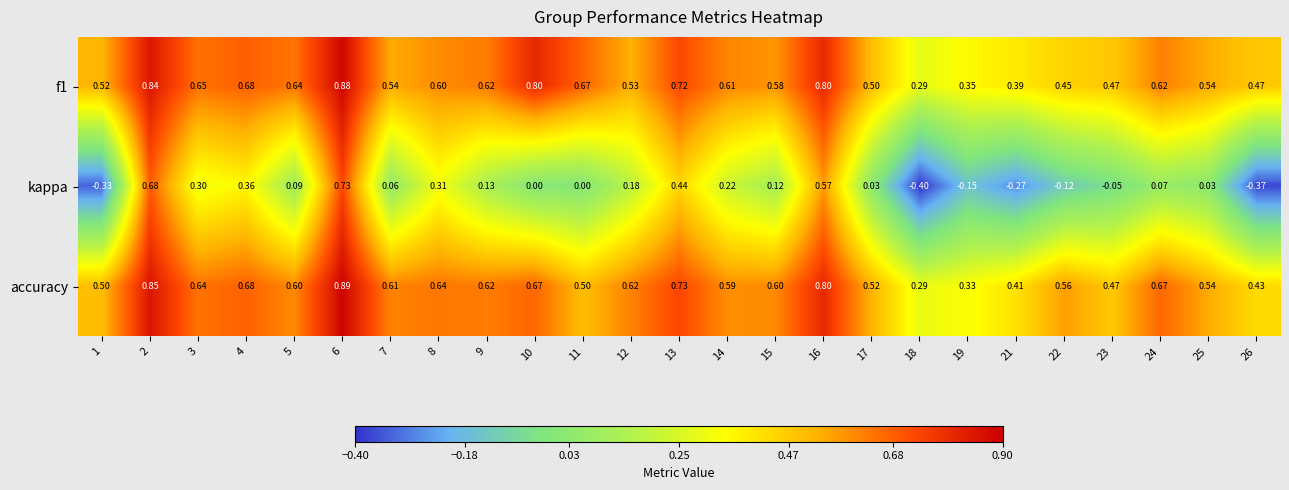

Is the value of accuracy at 17 greater than the value of kappa at 16?

No